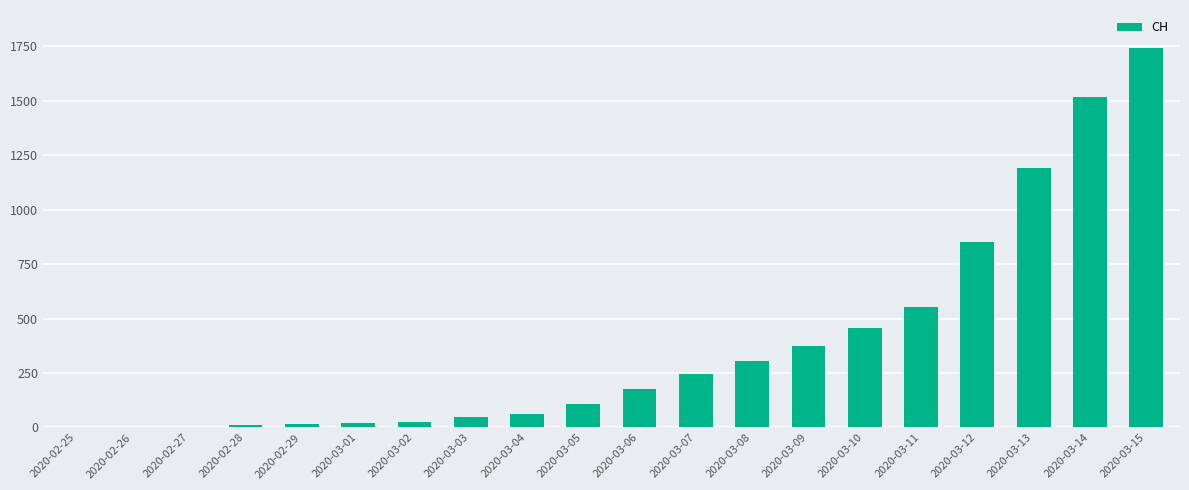

Is it true that the value at 2020-03-12 is 243?

False